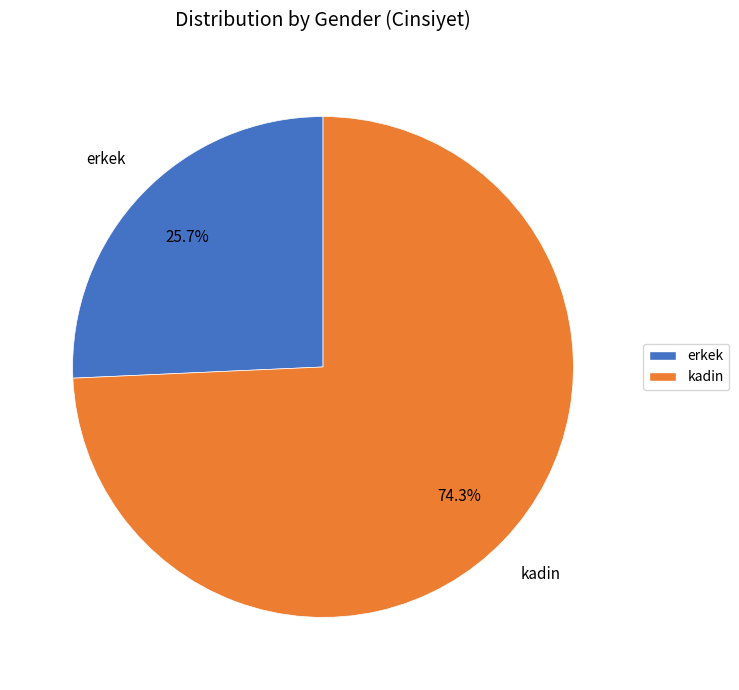

To the nearest percent, what percentage of the pie is kadin?

74%